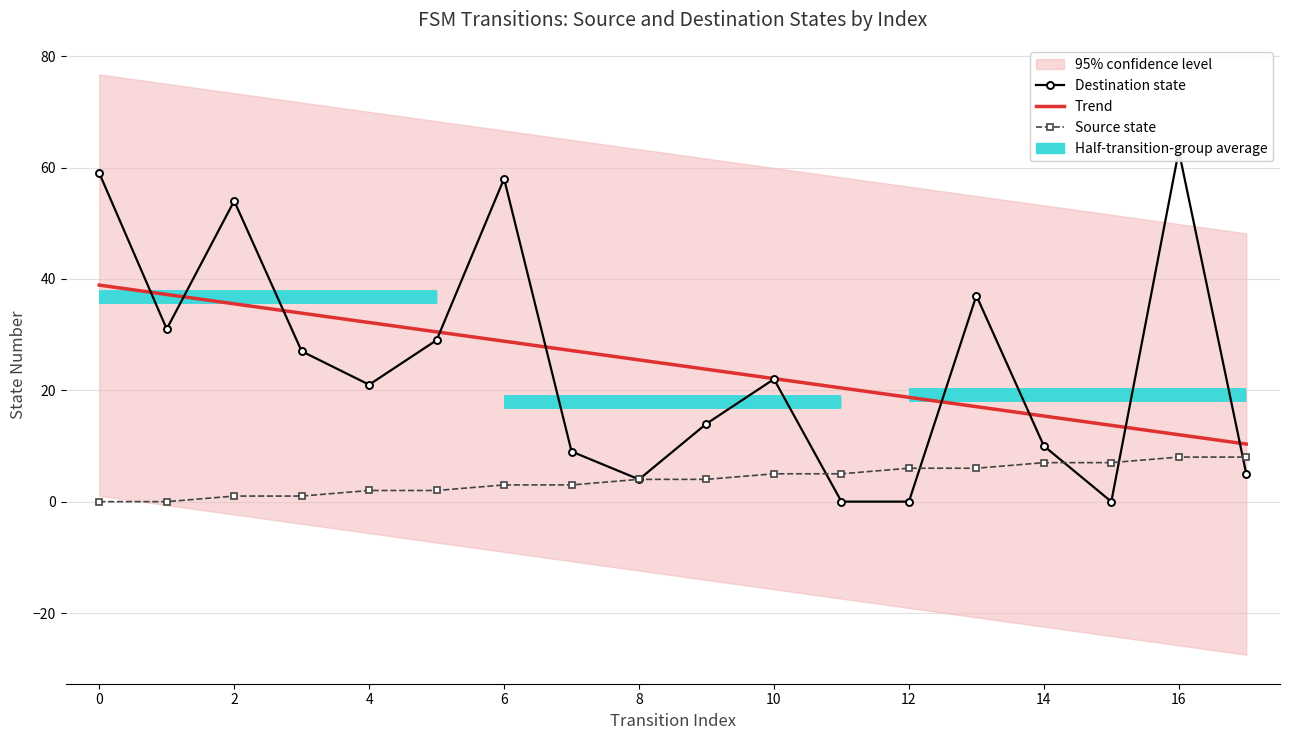

The value of Trend at 17 is 6.1. True or false?

False